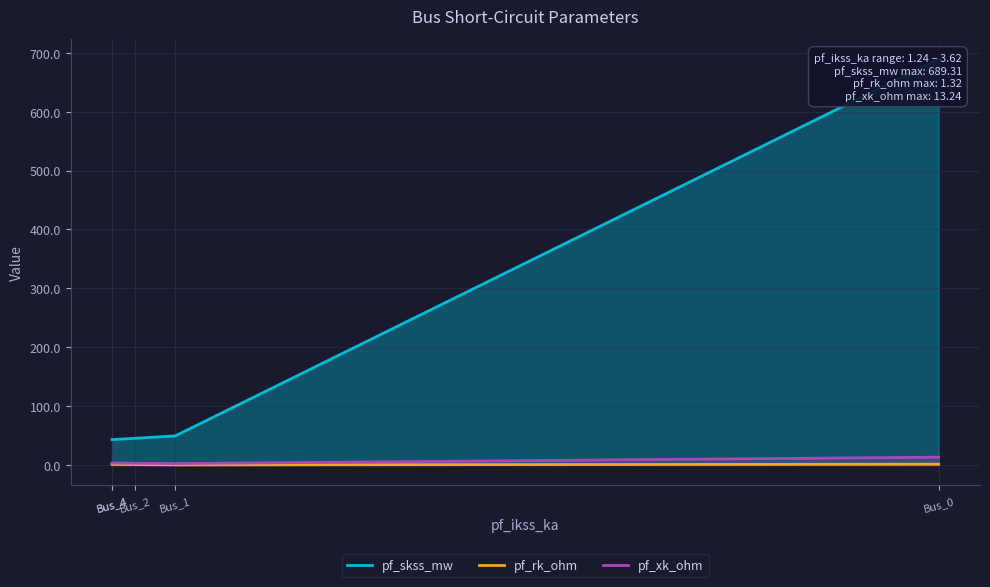

The value of pf_skss_mw at Bus_4 is 72.2. True or false?

False